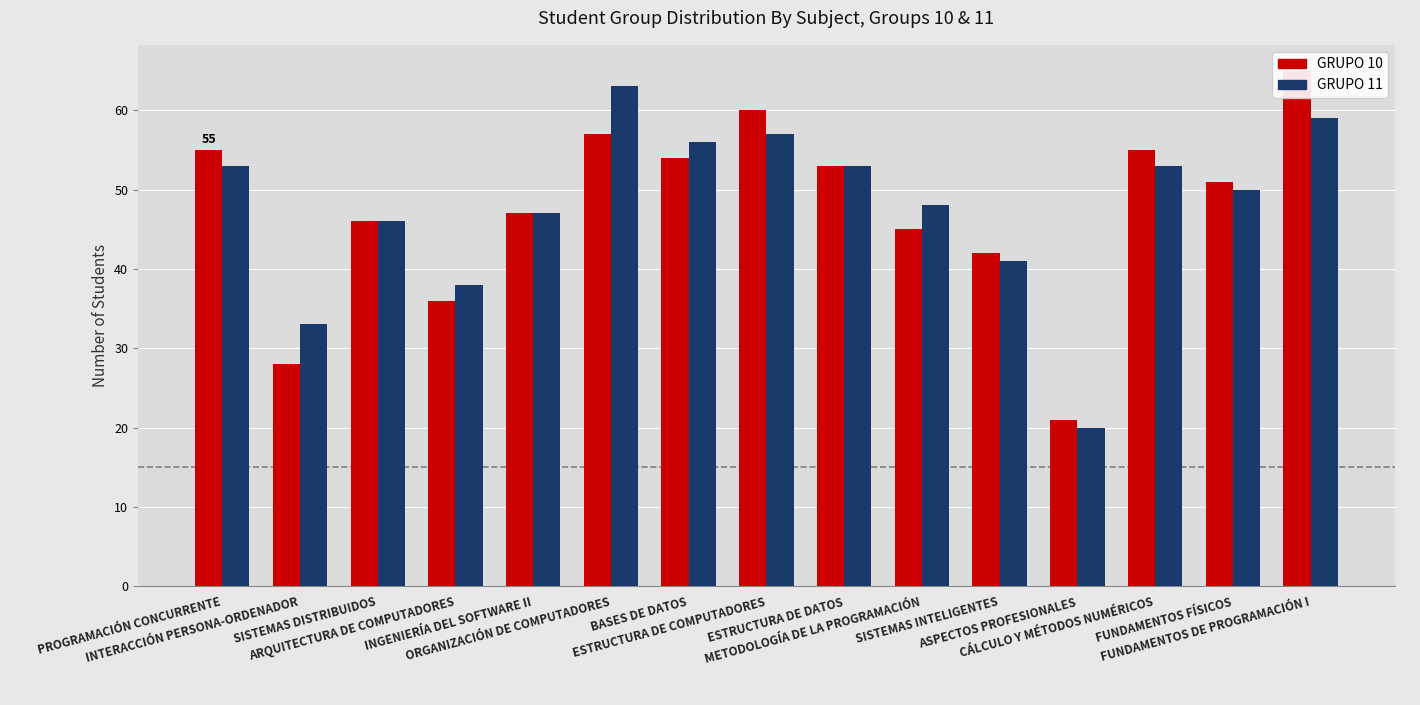

Reading left to right, transcribe all the data shown in this chart.

GRUPO 10: 55	28	46	36	47	57	54	60	53	45	42	21	55	51	65
GRUPO 11: 53	33	46	38	47	63	56	57	53	48	41	20	53	50	59